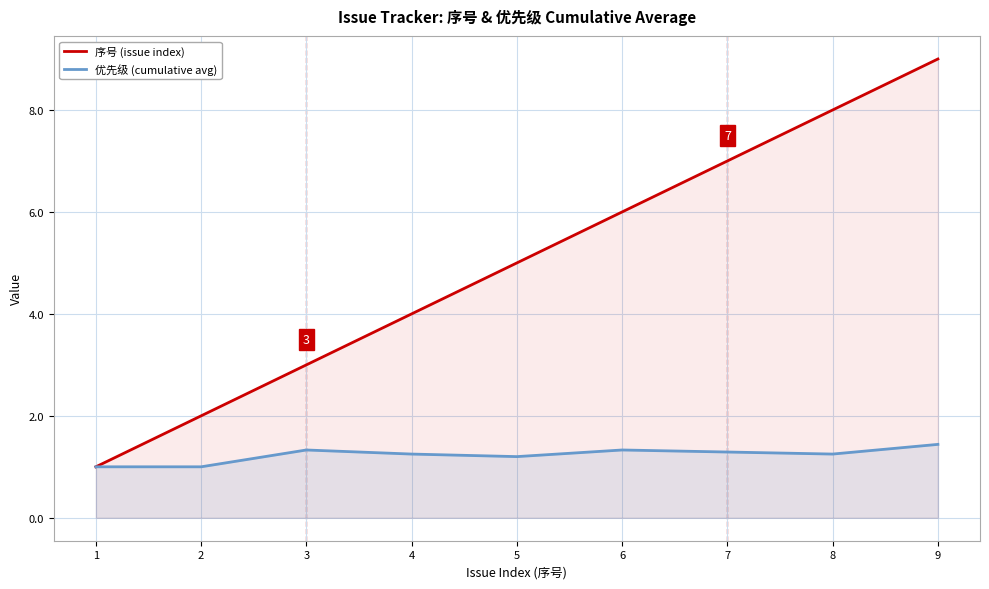

True or false: 序号 (issue index) and 优先级 (cumulative avg) intersect in this chart.

False